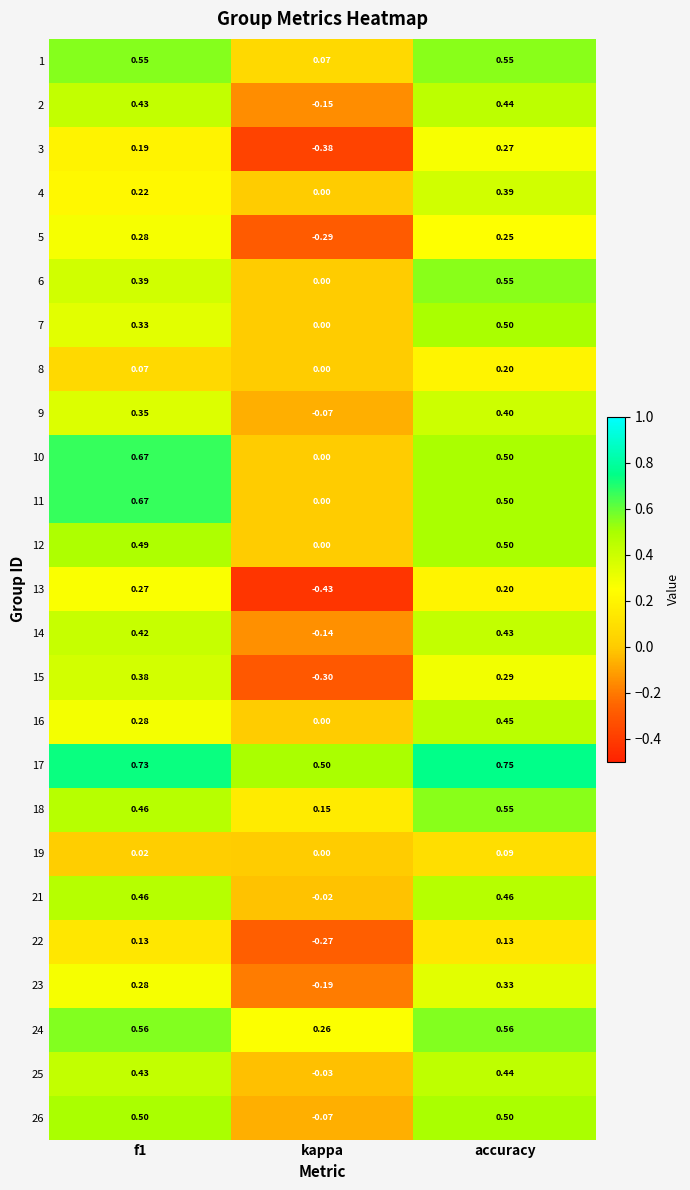

Is the value of 12 at kappa greater than the value of 23 at f1?

No